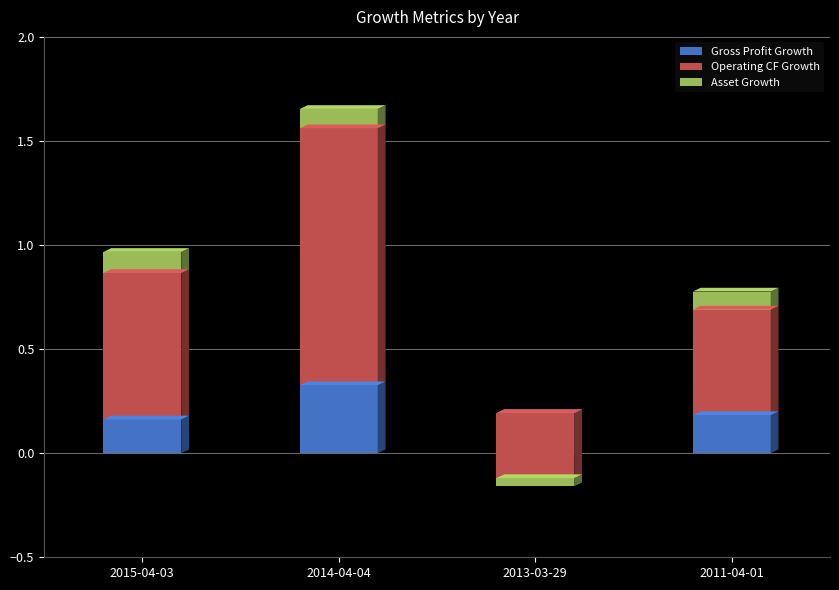

What is the label of the 4th bar from the left?

2011-04-01